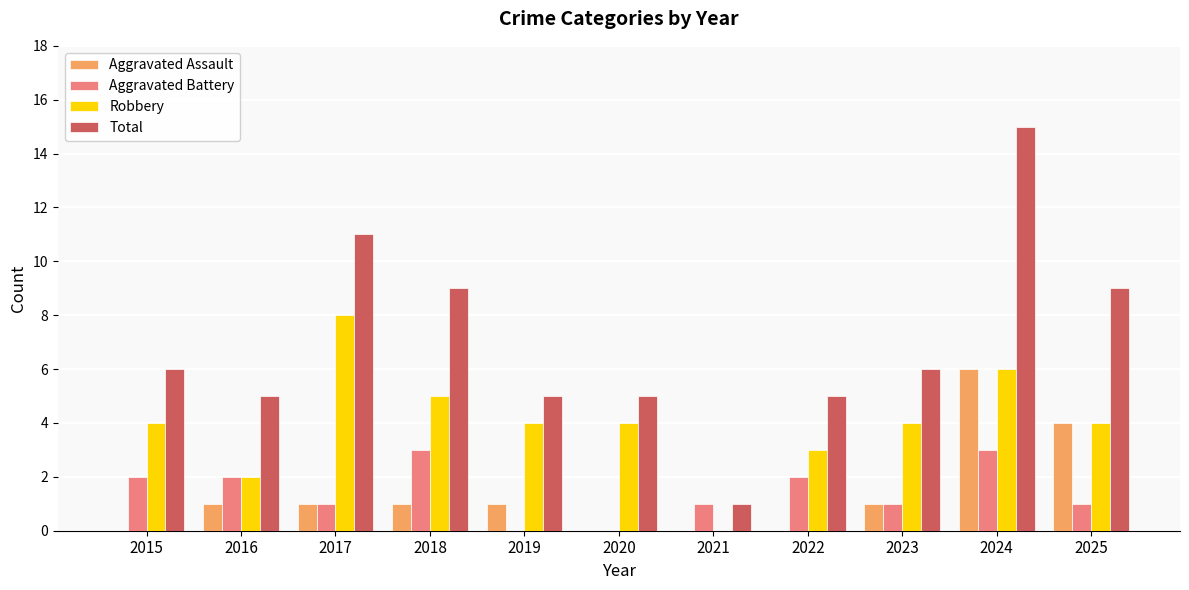

Which category has the highest value in the Total series?

2024